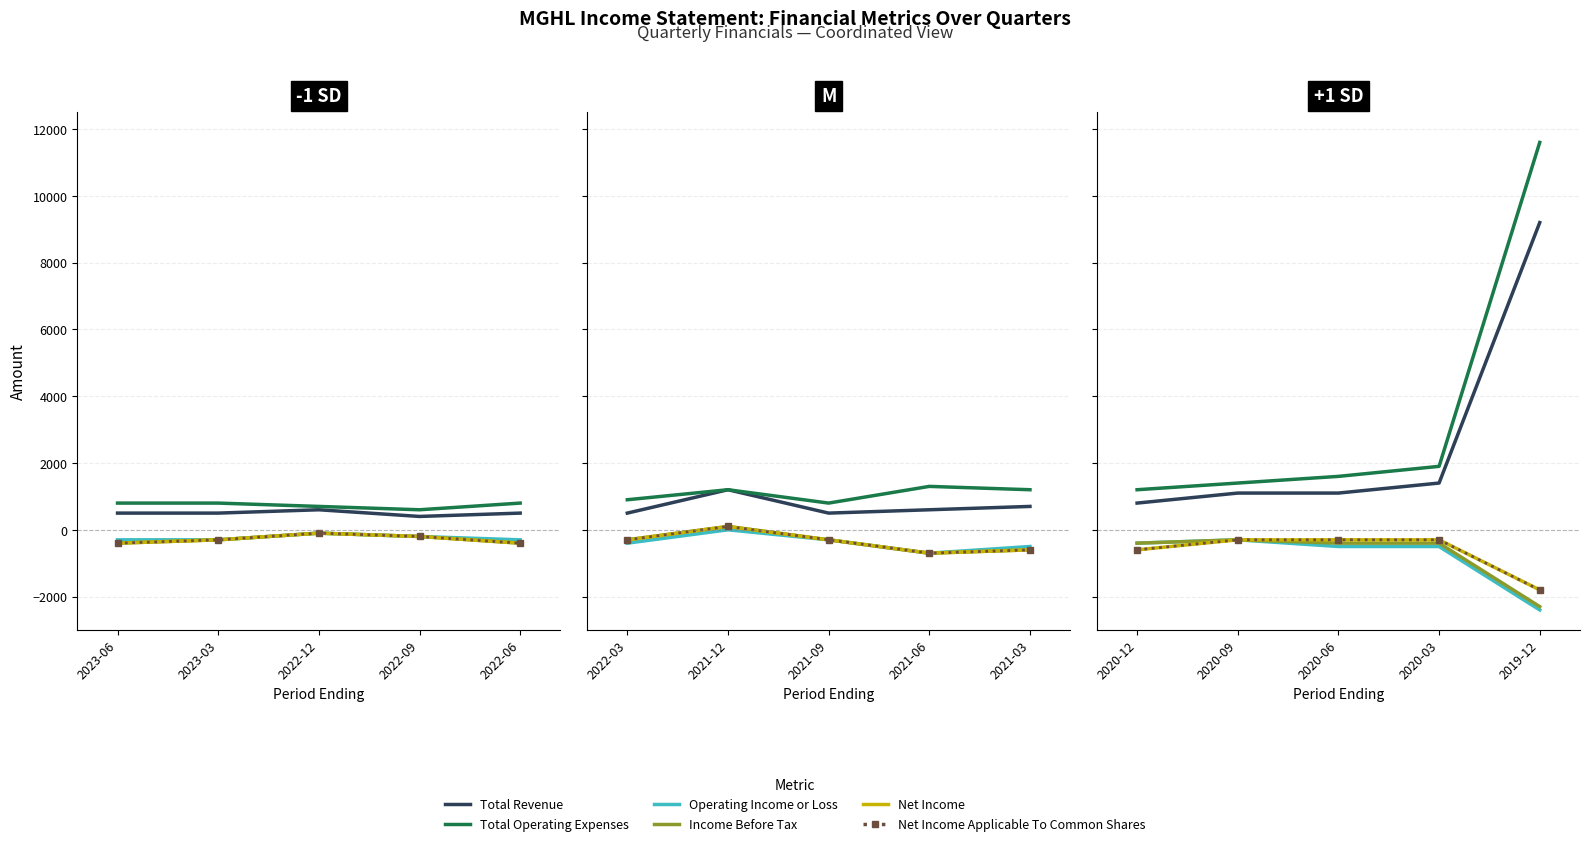

Is this an area chart (filled region under the line)?

No